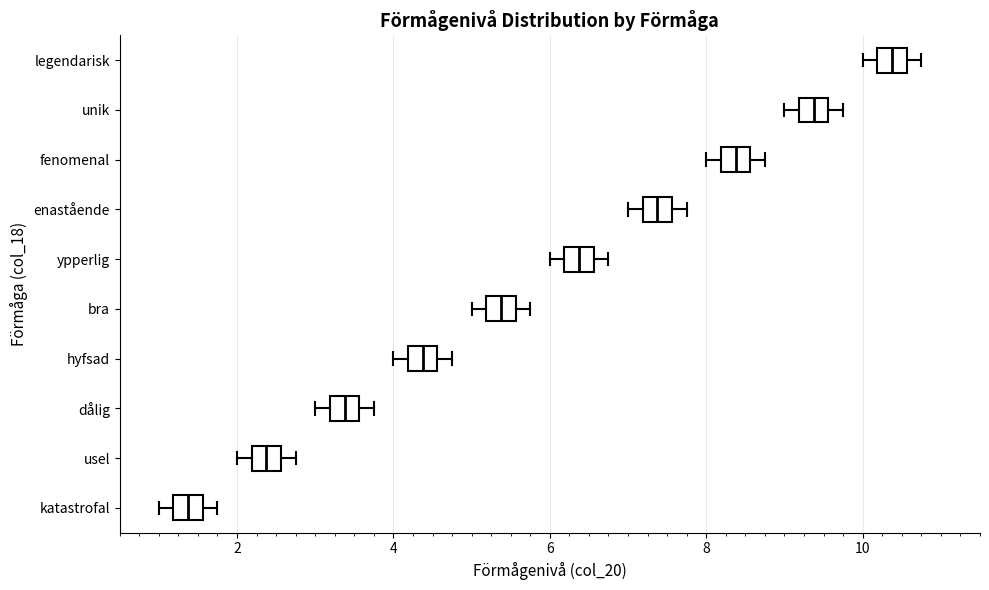

Where is the right edge of the box for enastående on the x-axis? The values are not printed on the chart, so give them approximately, as read against the axis.

7.6